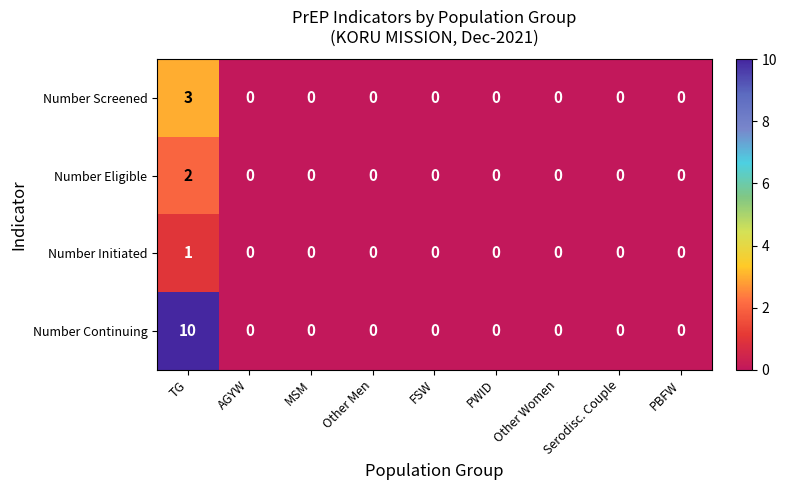

Which series has the widest spread of values?

Number Continuing